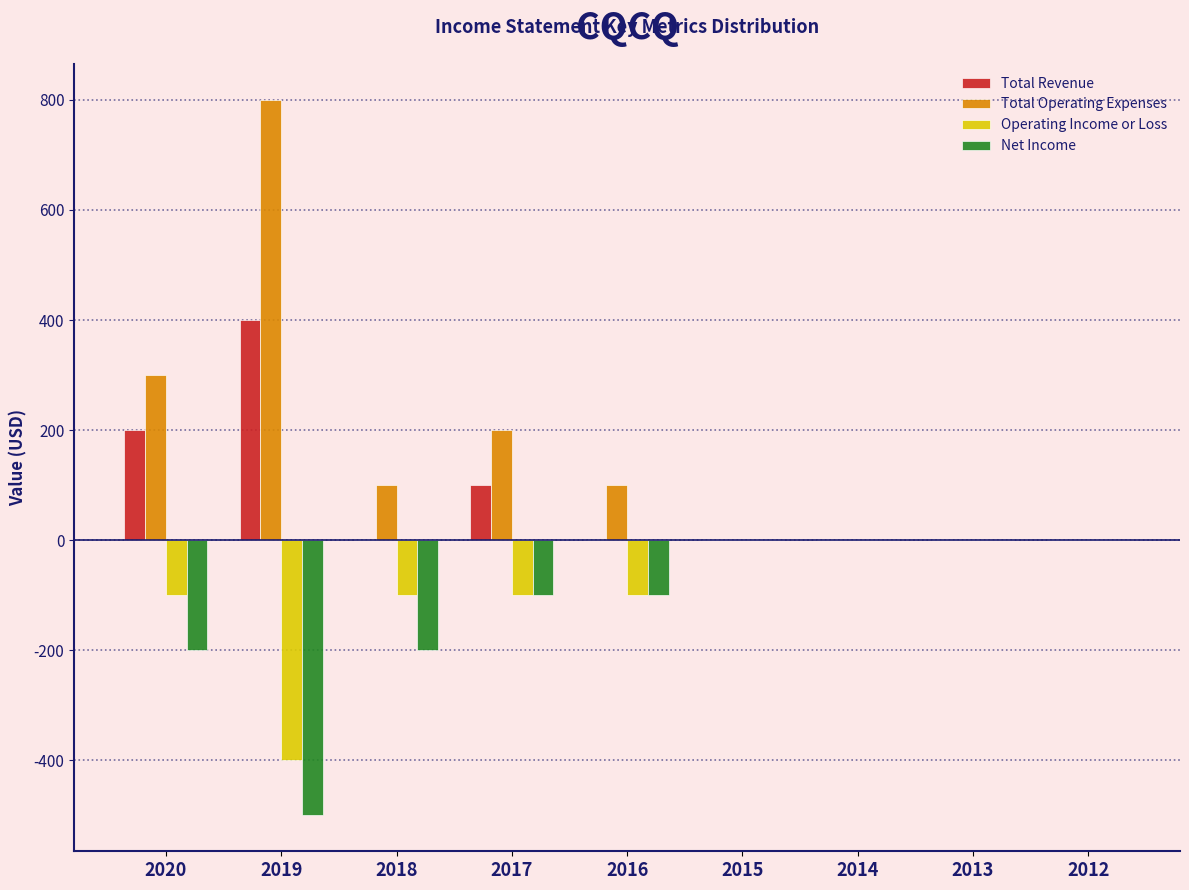

At which label is Net Income closest to -250?

2020